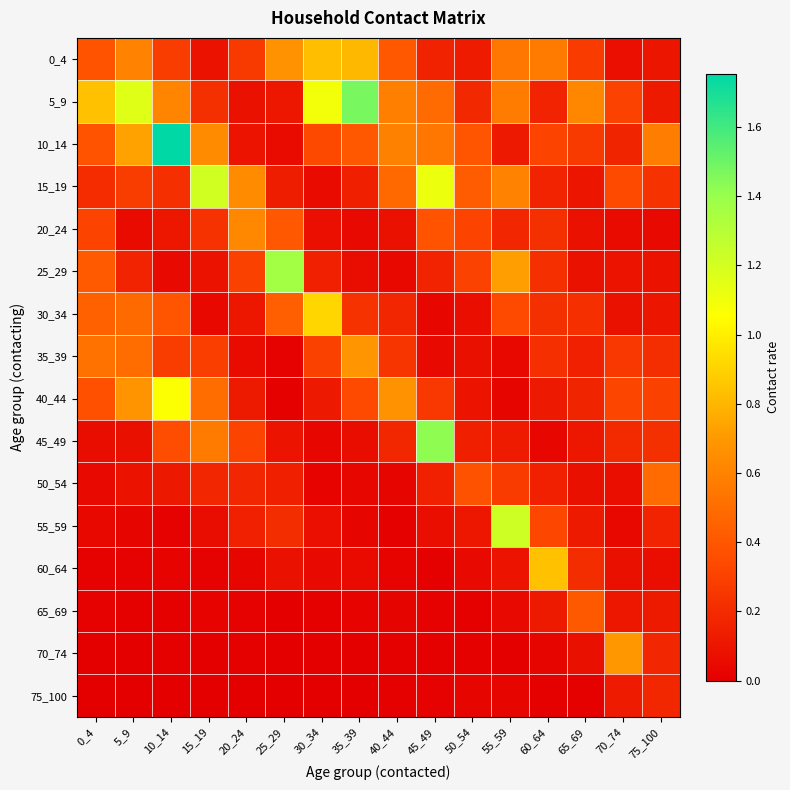

At 35_39, list the series in order from largest to smallest.

5_9, 0_4, 35_39, 10_14, 40_44, 30_34, 15_19, 45_49, 25_29, 60_64, 20_24, 50_54, 55_59, 65_69, 70_74, 75_100